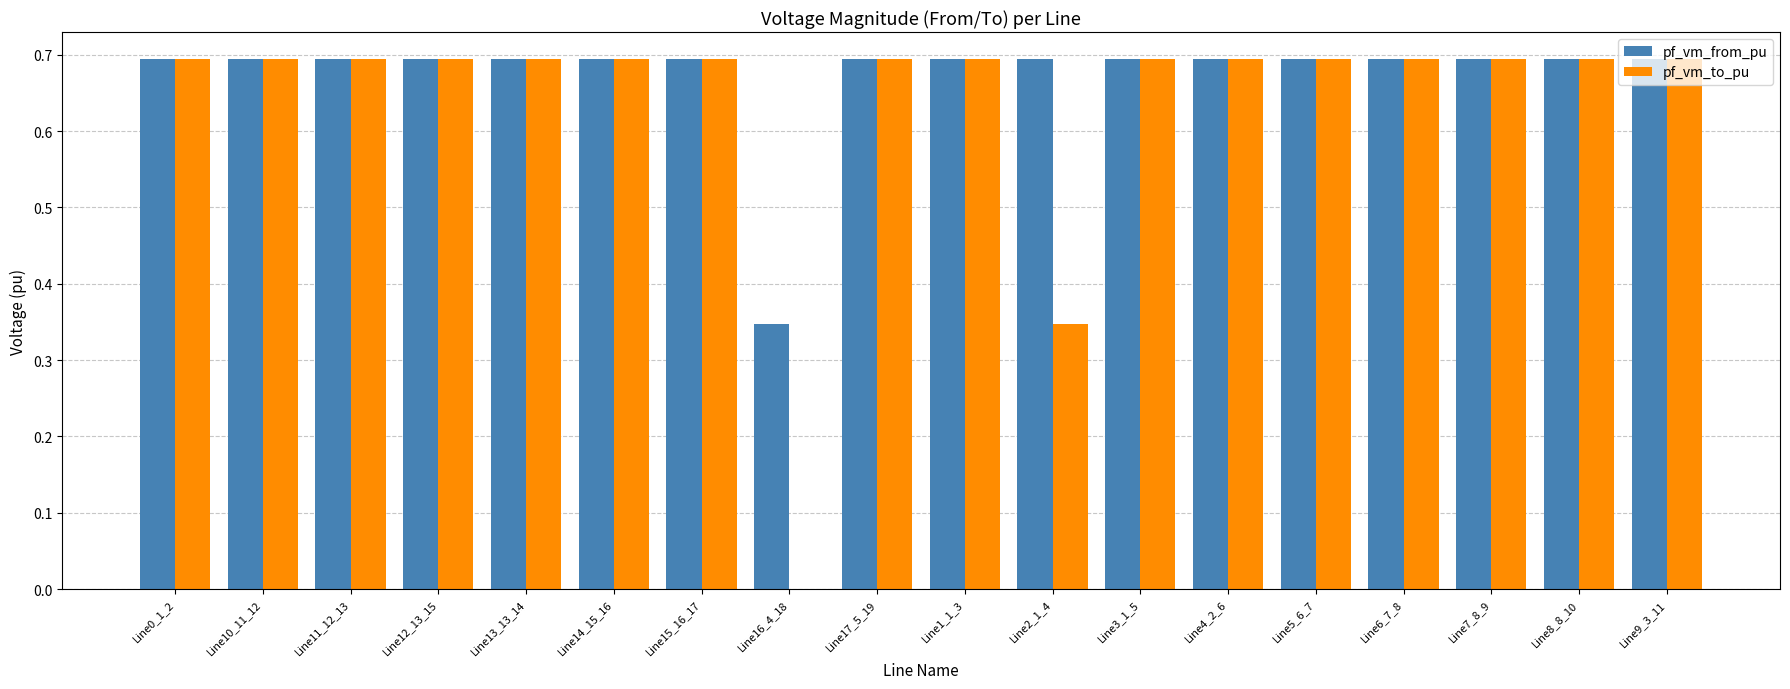

Is the value of pf_vm_to_pu at Line2_1_4 greater than the value of pf_vm_from_pu at Line9_3_11?

No